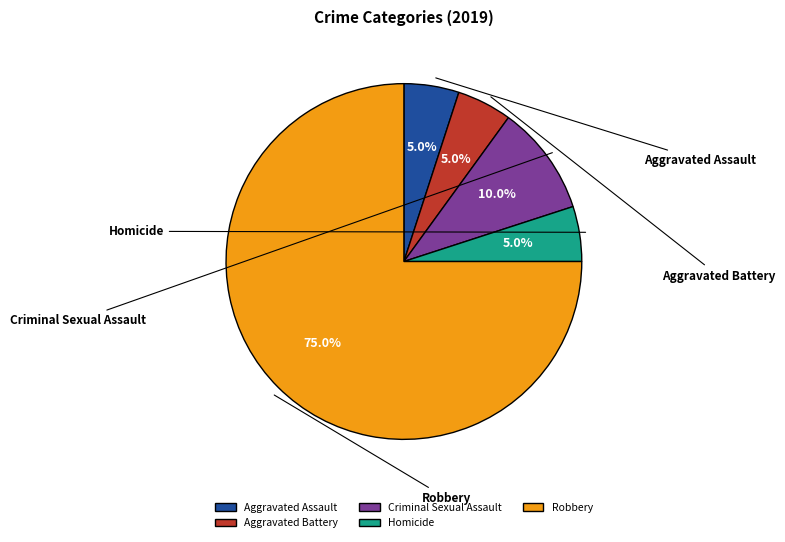

What is the smallest slice in the pie chart?

Aggravated Assault